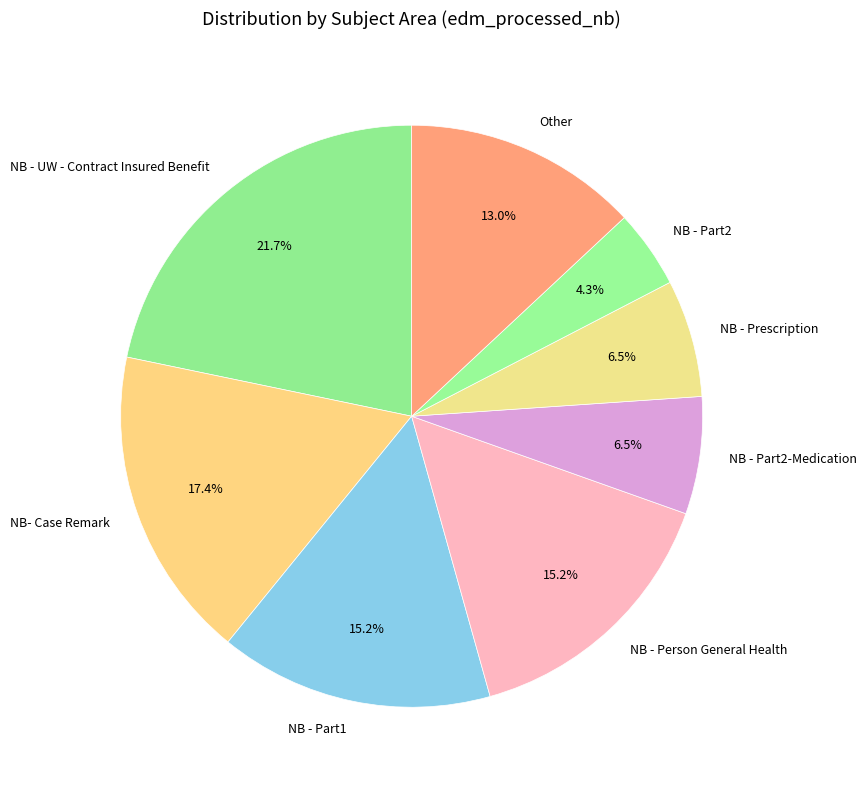

Which slice is the largest?

NB - UW - Contract Insured Benefit